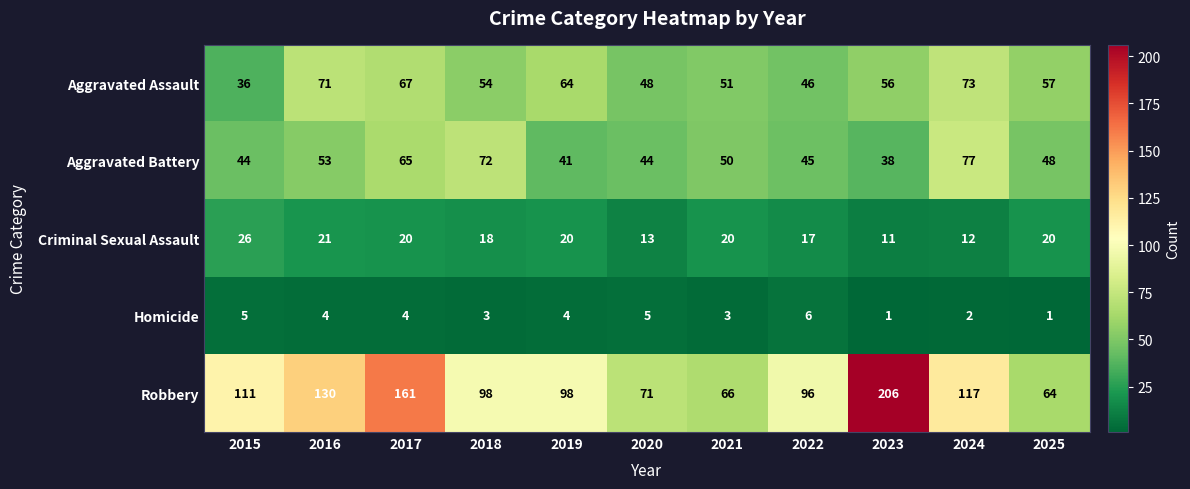

How many values in the Robbery series are below 98?

4